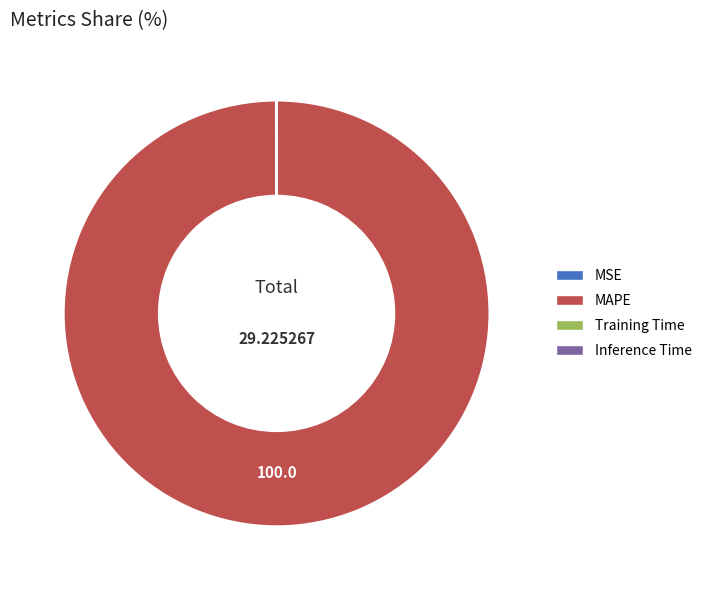

What is the largest slice in the pie chart?

MAPE